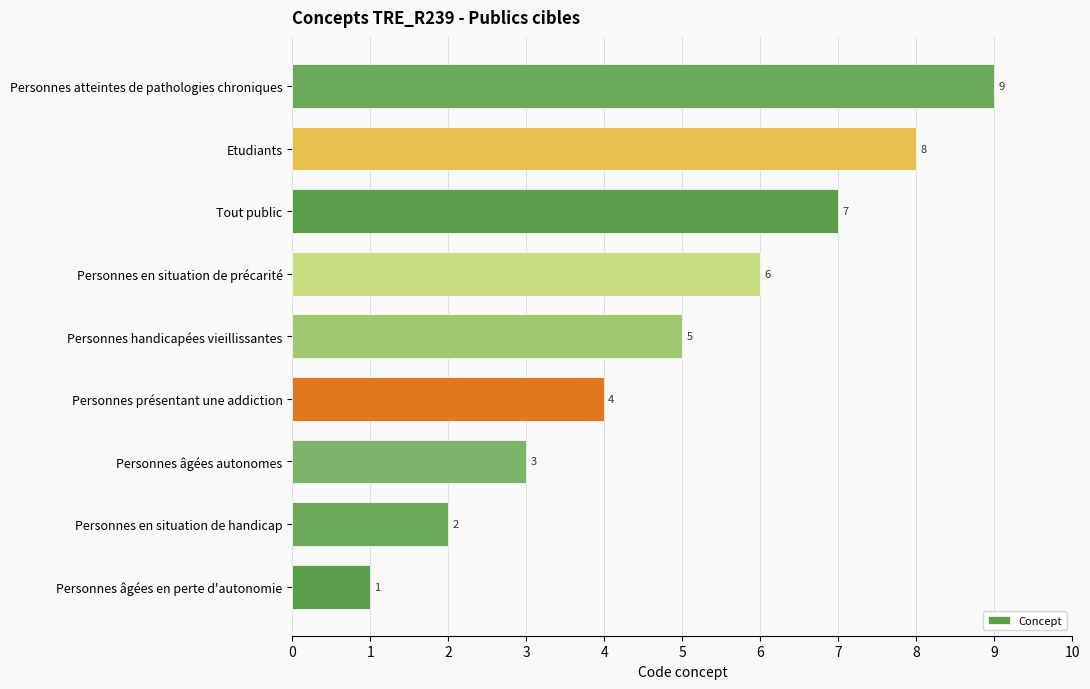

How many categories are shown in the chart?

9